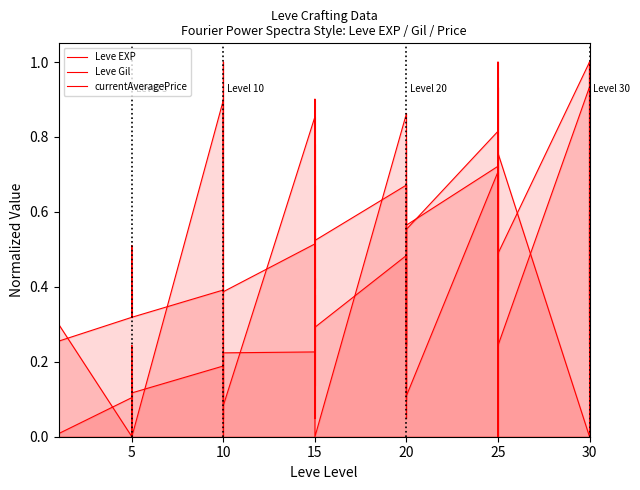

What is the difference between the maximum and second lowest values in the Leve EXP series?

1.0